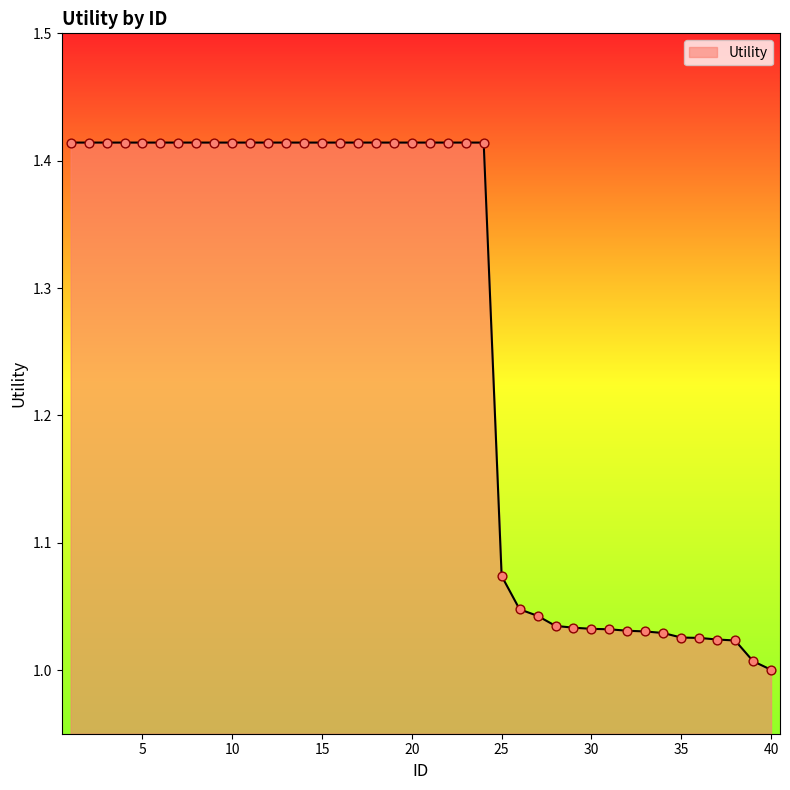

What is the difference between the maximum and minimum values?

0.4